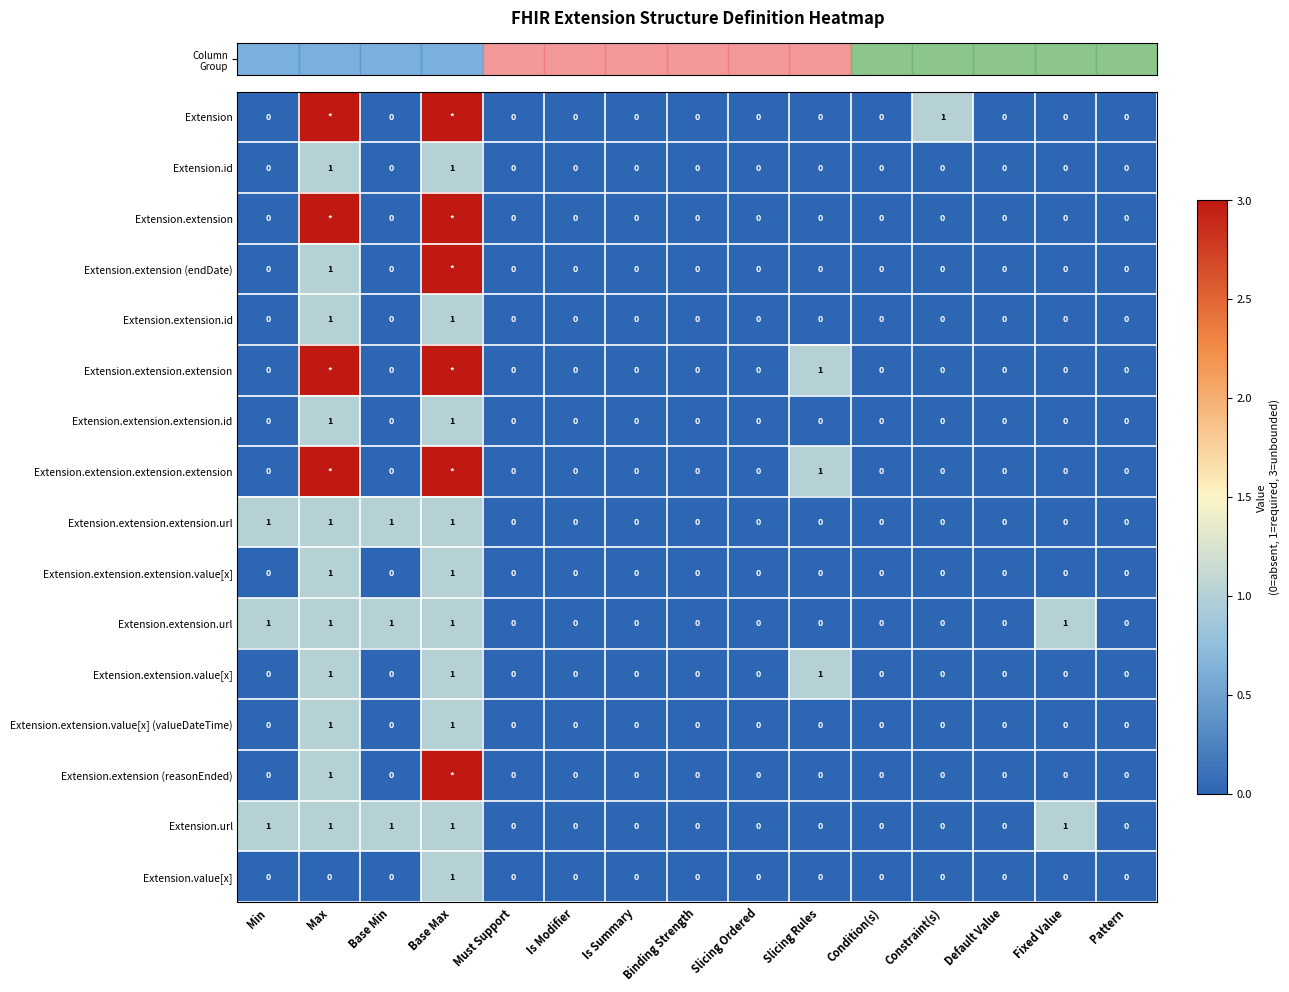

At how many categories does at least one series exceed 0?

7